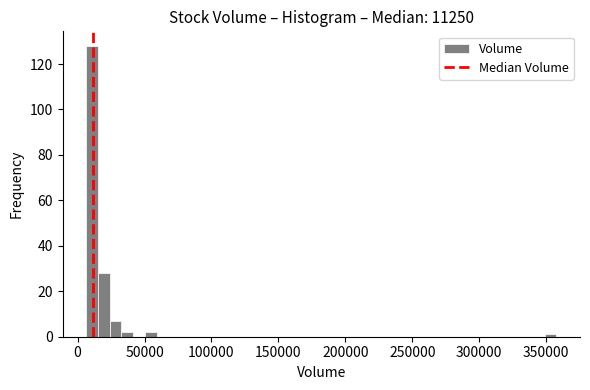

Around what value on the x-axis is the tallest bar? Give the approximate position of its centre, as read against the axis.

10000